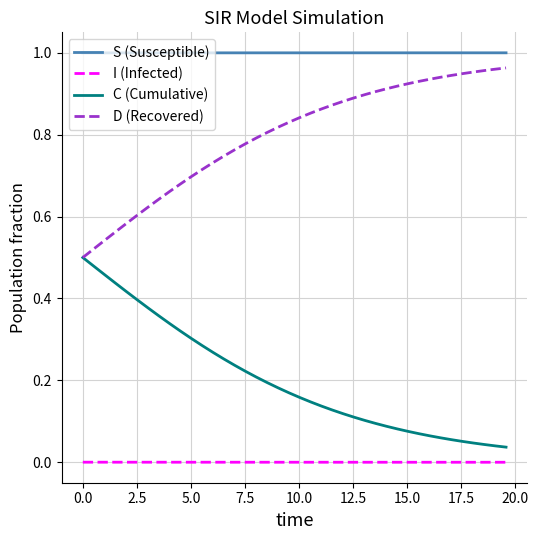

True or false: D (Recovered) and S (Susceptible) intersect in this chart.

False